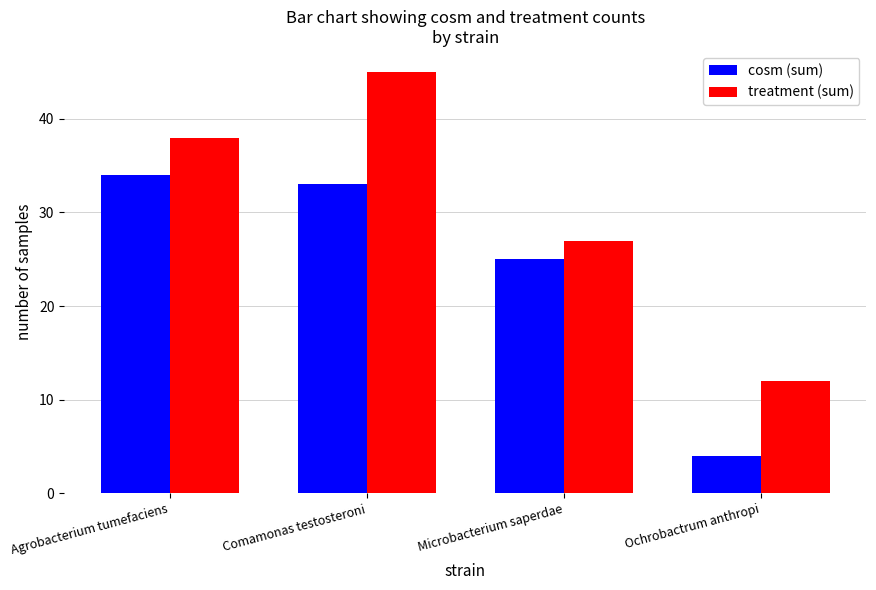

What is the value of the treatment (sum) bar at the 4th from the left?

12